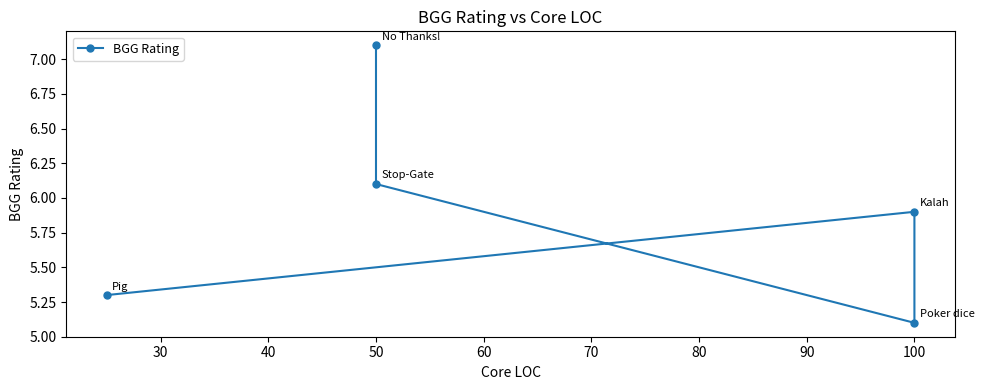

True or false: the data shows 7.0 at 100.

False